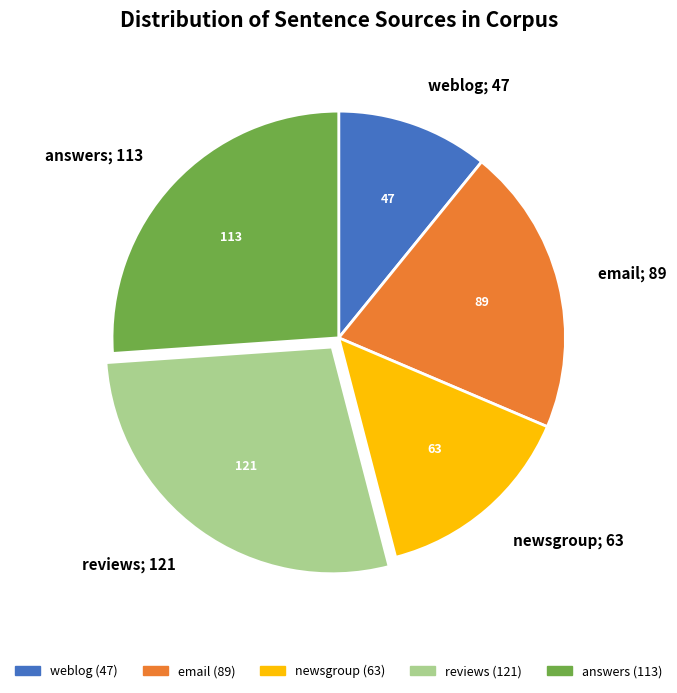

Is there a majority slice in this chart?

No